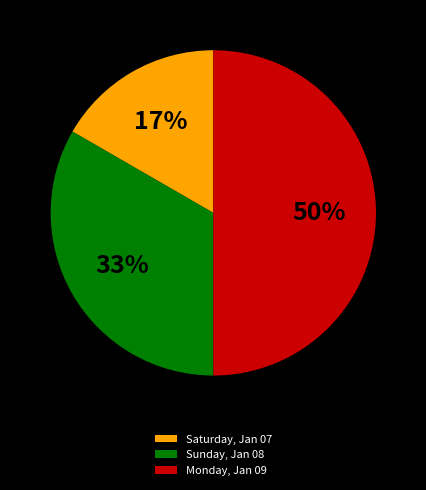

The Monday, Jan 09 slice represents 50% of the pie. True or false?

True